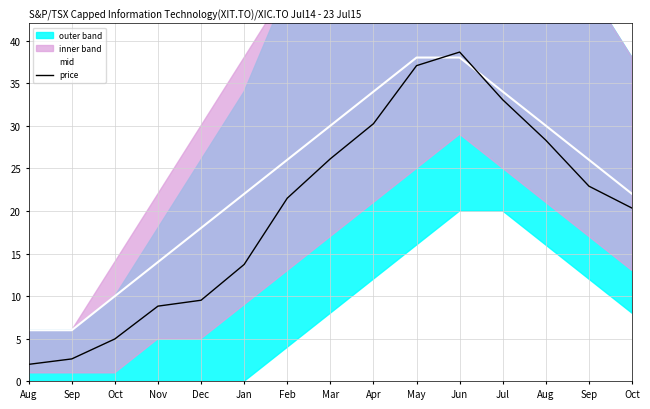

What is the greatest value displayed?

38.6